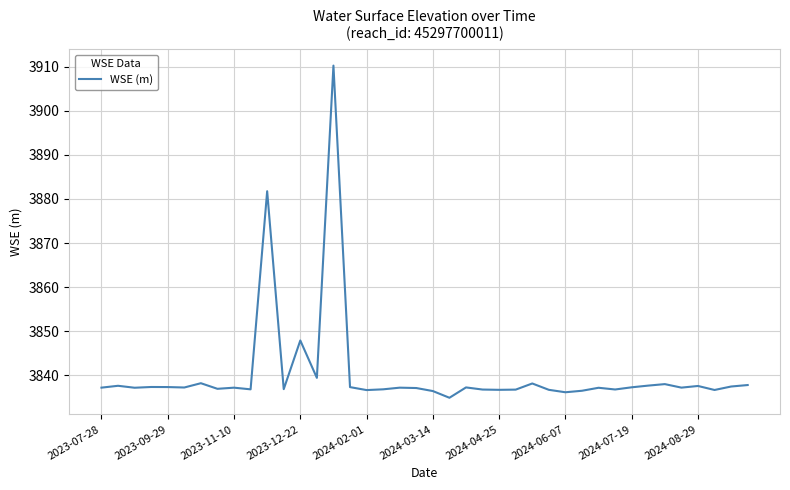

What is the average value?

3840.3